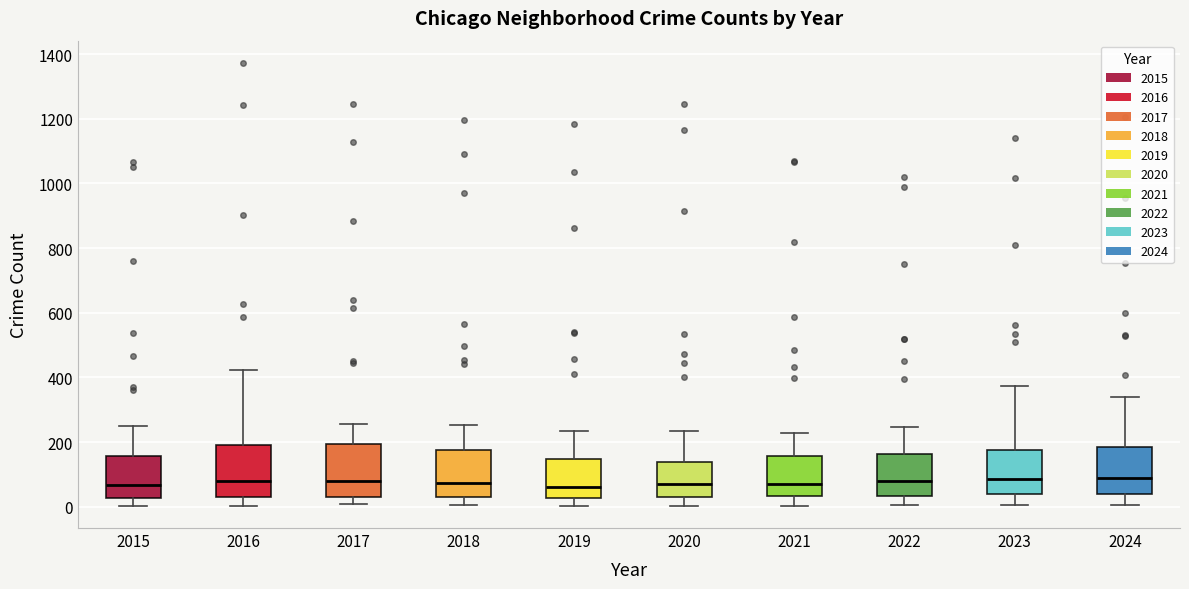

Reading left to right, read every box against the y-axis: the position of its median line, the range the box covers, and the ends of its whiskers. The values are not printed on the chart, so give them approximately, as read against the axis.

2015: median 60, box 20 to 160, whiskers 0 to 260
2016: median 80, box 40 to 200, whiskers 0 to 420
2017: median 80, box 40 to 200, whiskers 0 to 260
2018: median 80, box 40 to 180, whiskers 0 to 260
2019: median 60, box 20 to 140, whiskers 0 to 240
2020: median 80, box 40 to 140, whiskers 0 to 240
2021: median 80, box 40 to 160, whiskers 0 to 220
2022: median 80, box 40 to 160, whiskers 0 to 240
2023: median 80, box 40 to 180, whiskers 0 to 380
2024: median 80, box 40 to 180, whiskers 0 to 340